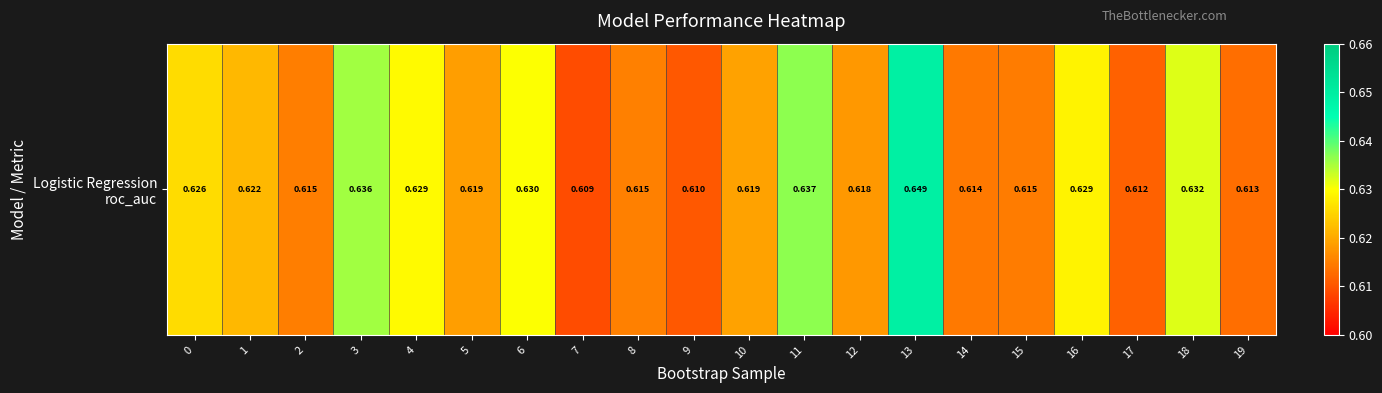

Reading left to right, extract all data points from this chart.

0=0.6	1=0.6	2=0.6	3=0.6	4=0.6	5=0.6	6=0.6	7=0.6	8=0.6	9=0.6	10=0.6	11=0.6	12=0.6	13=0.6	14=0.6	15=0.6	16=0.6	17=0.6	18=0.6	19=0.6